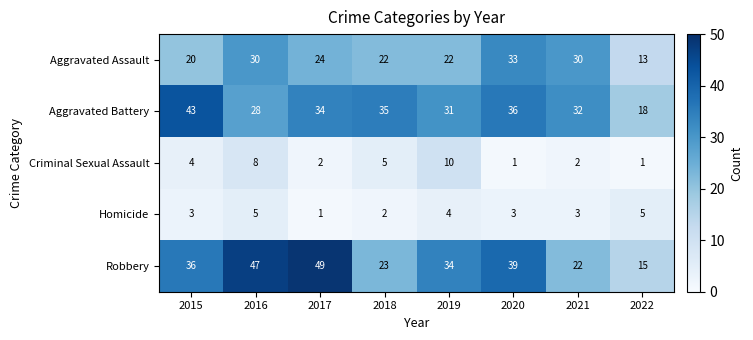

Is it true that Aggravated Battery equals 62 at 2020?

False